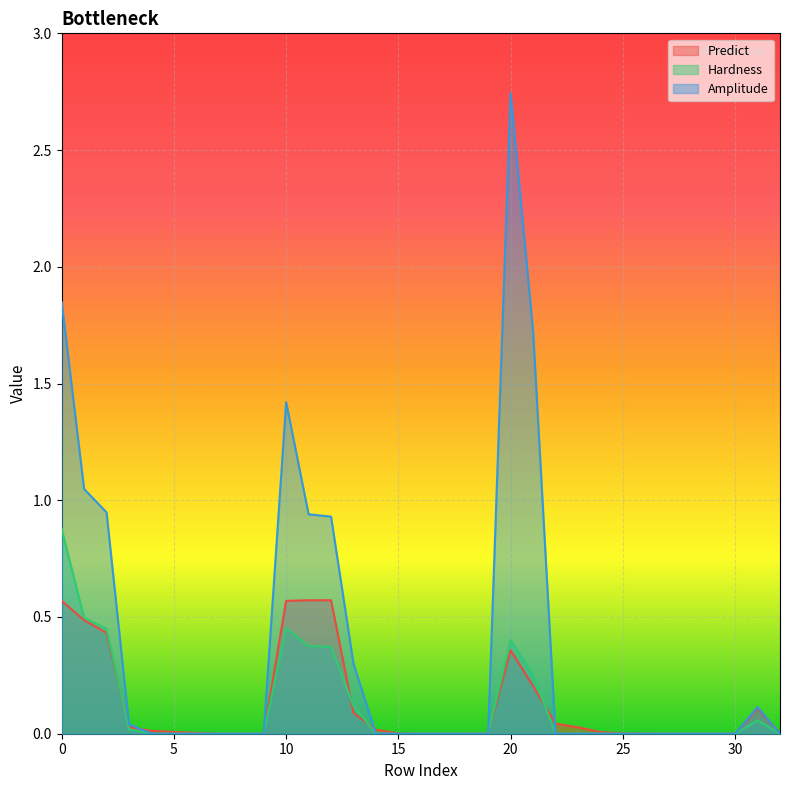

After their last crossing, which series has the higher values: Predict or Hardness?

Predict